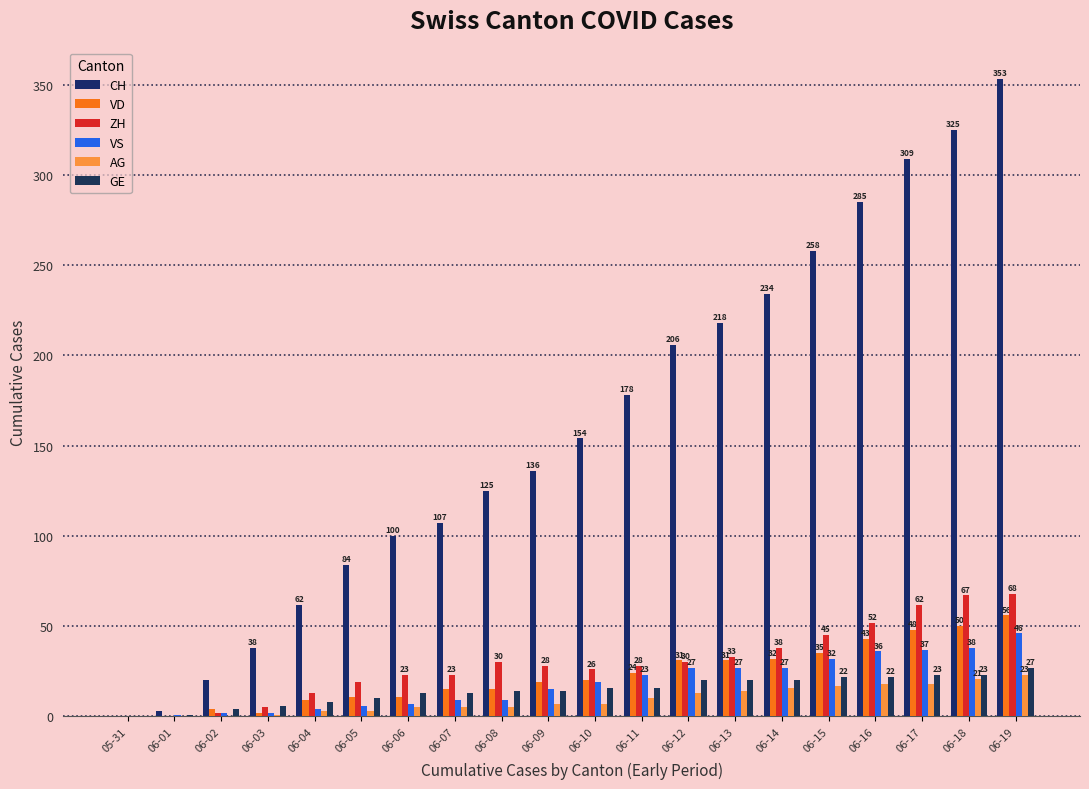

What is the label of the 11th bar from the right?

06-09